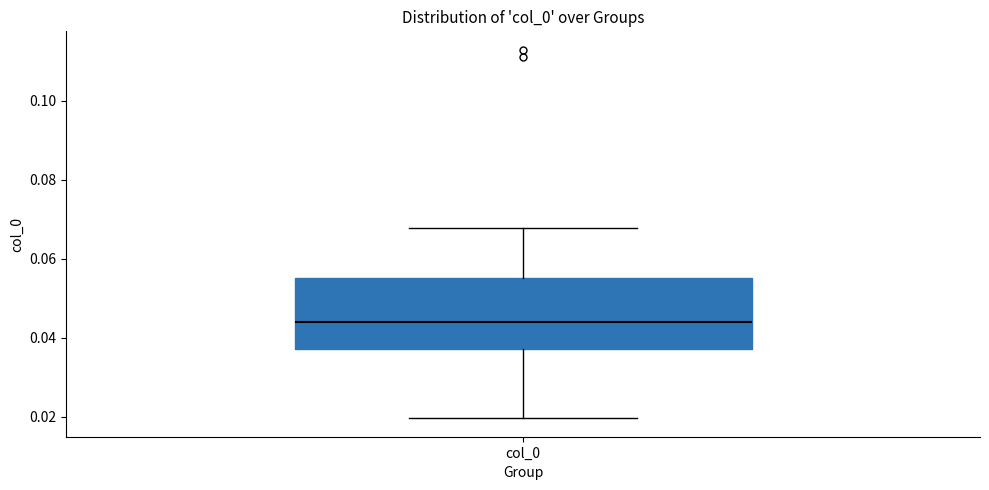

Transcribe this box plot: give where the median line is, the range the box spans, and where the two whiskers end, as read against the y-axis. The values are not printed on the chart, so give them approximately, as read against the axis.

median 0.044, box 0.038 to 0.056, whiskers 0.020 to 0.068